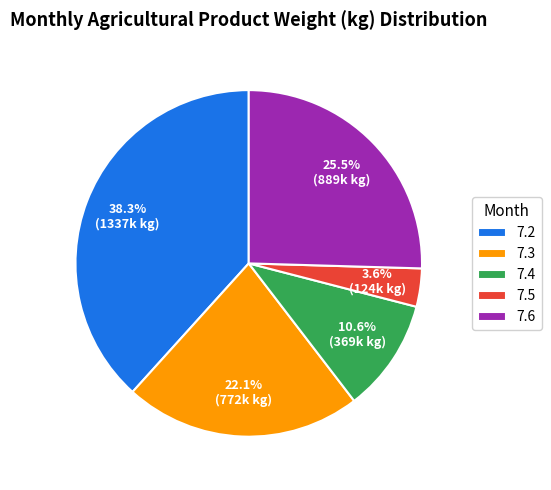

What is the ratio of the value at 7.6 to the value at 7.3?

1.2